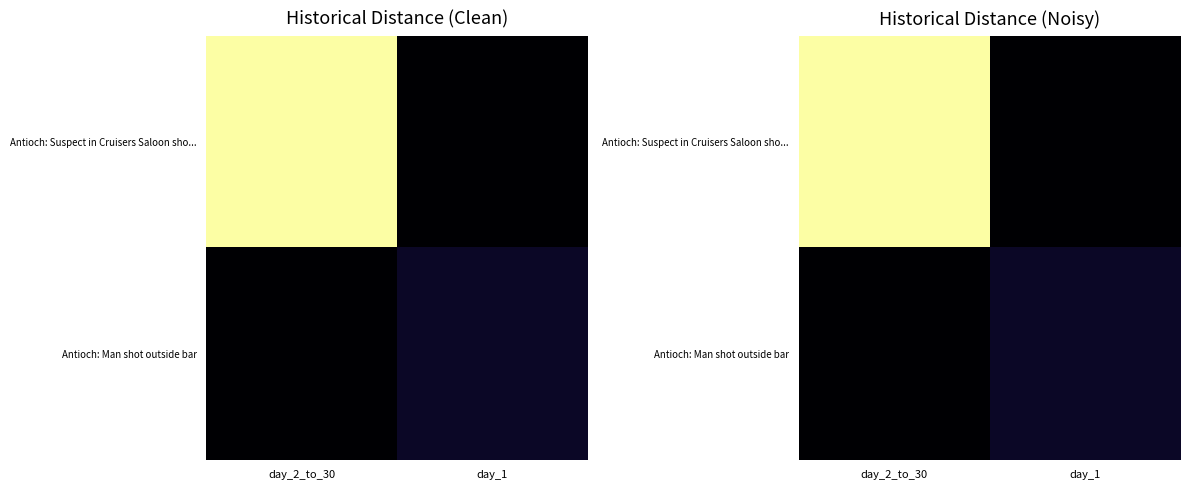

What is the difference between the maximum and minimum values in the Antioch: Man shot outside bar series?

1